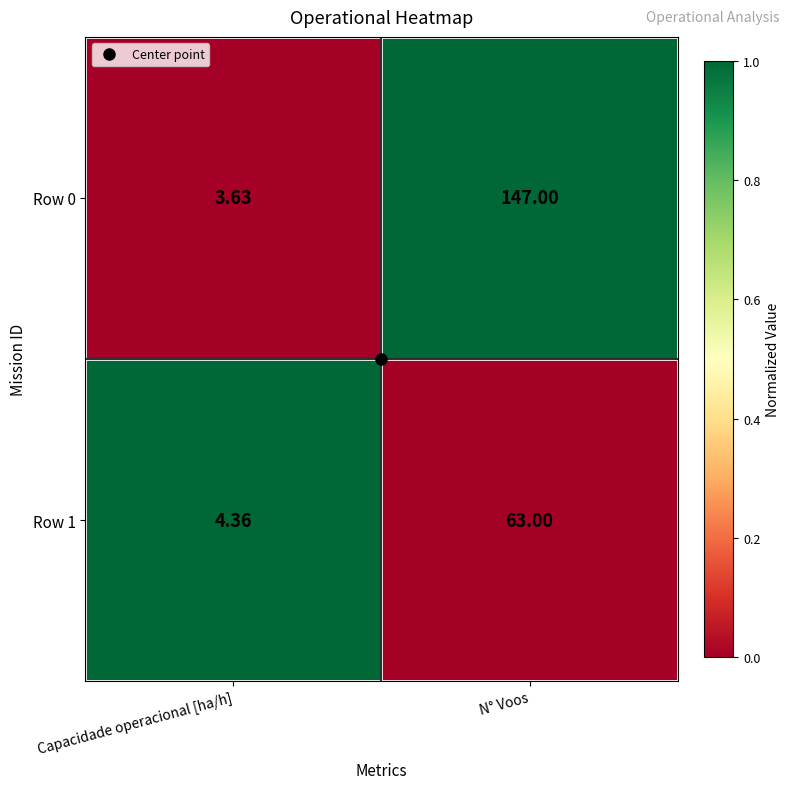

Which series has the largest total across all categories?

Row 0